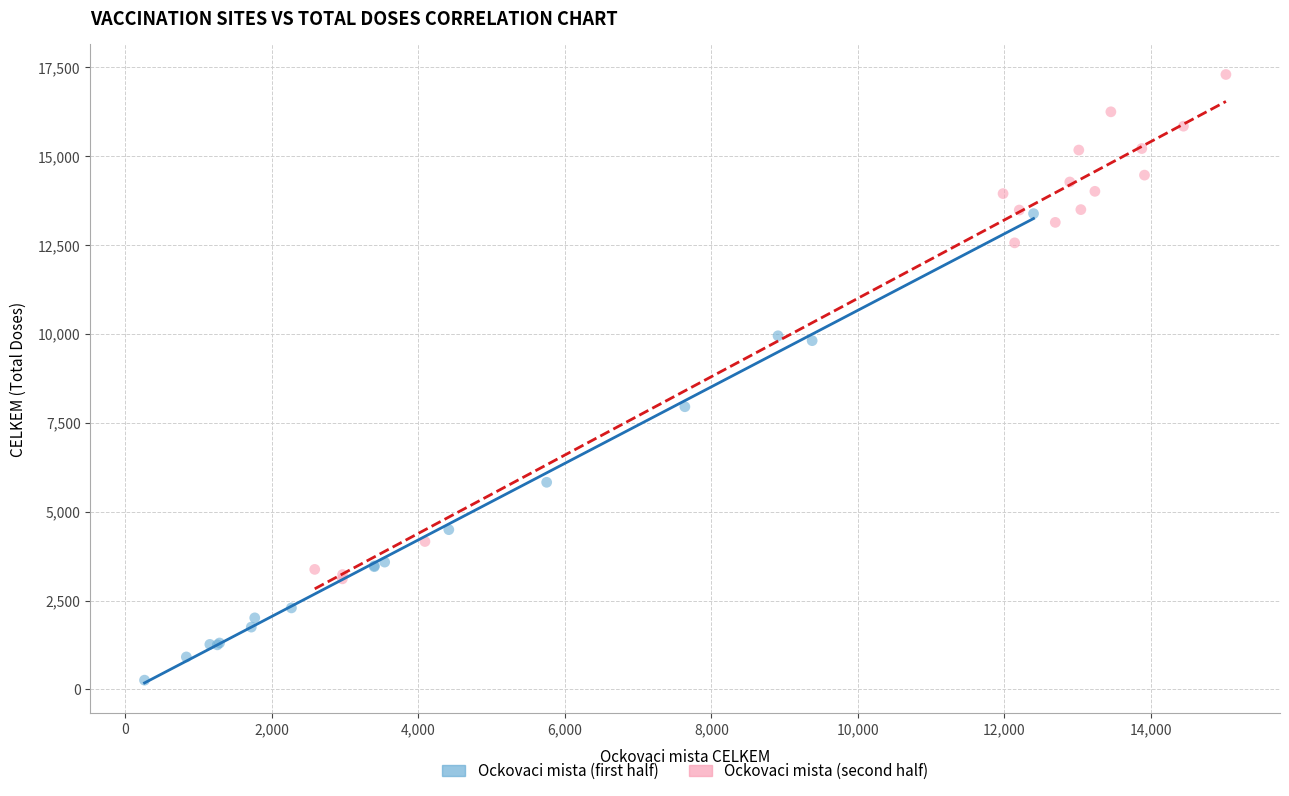

Which series contains the lowest Y value?

Ockovaci mista (first half)